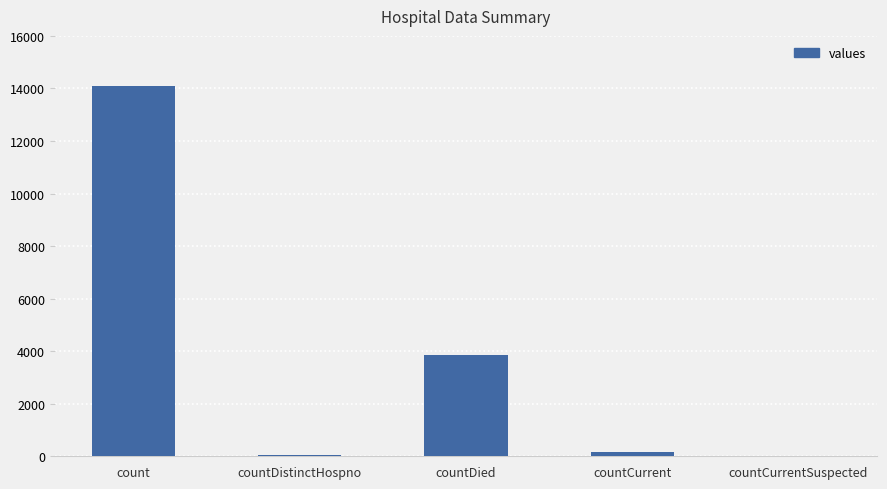

Where is the data nearest to the value 7037?

countDied